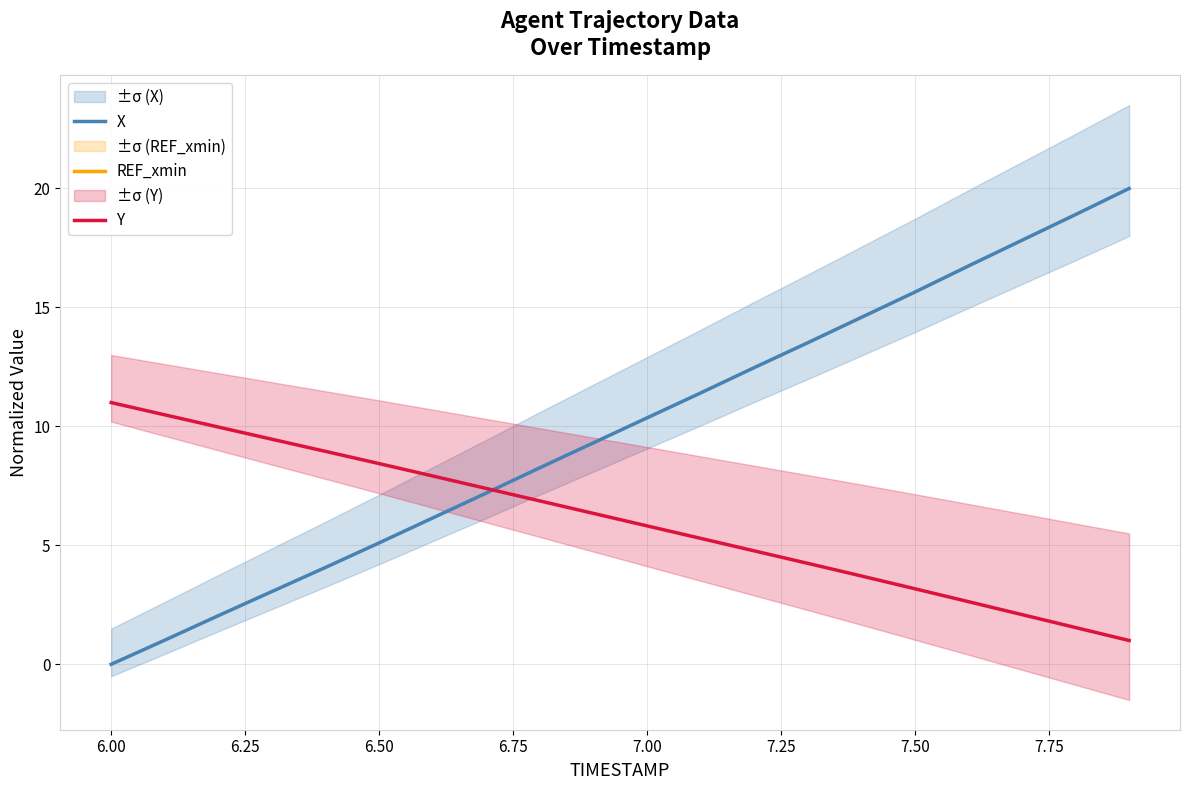

What is the maximum value for X?

20.0